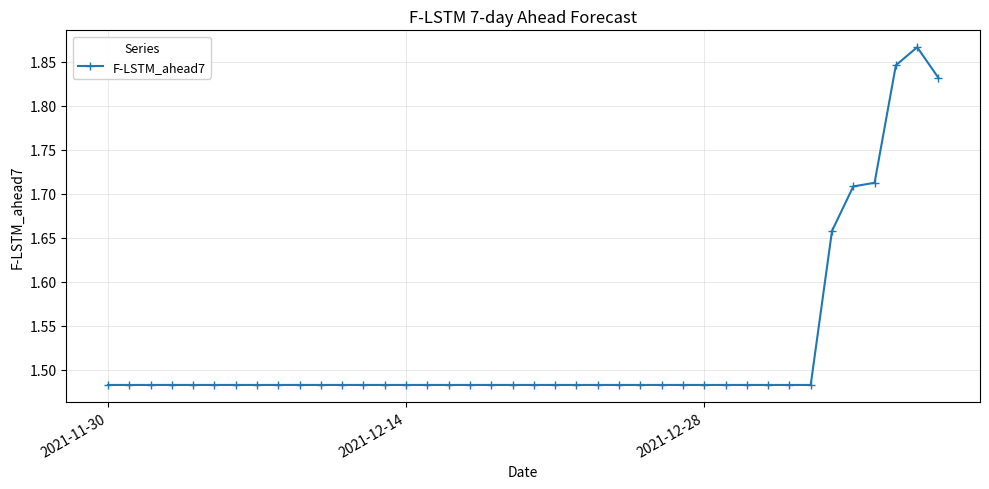

What is the sum of all values?

61.0